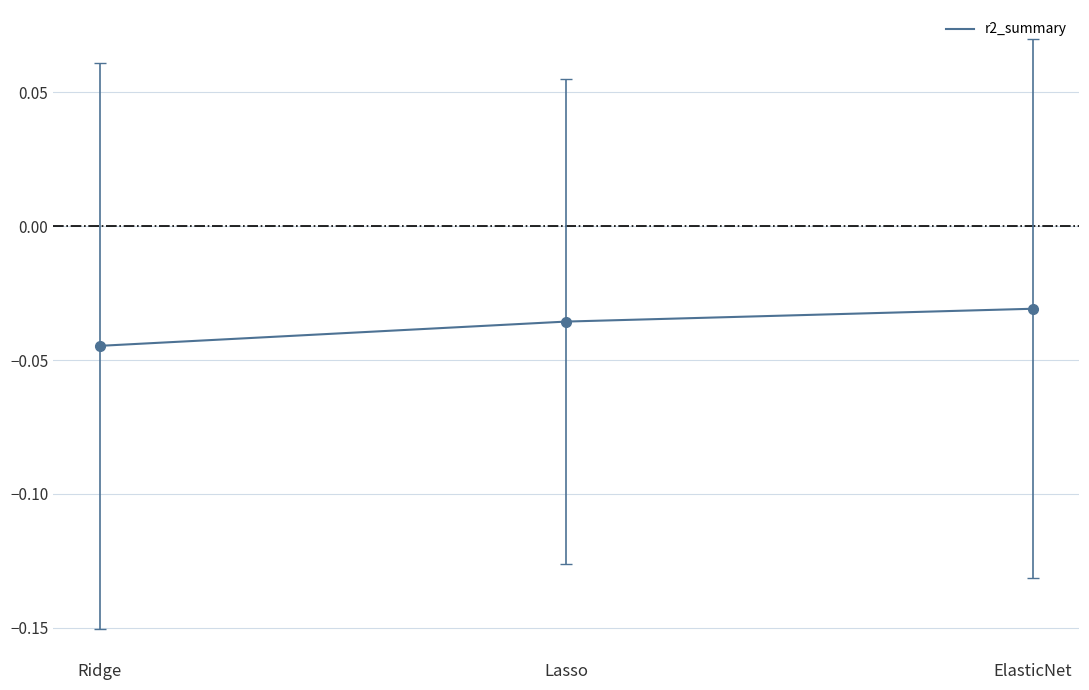

Which has a higher value, Lasso or Ridge?

Lasso